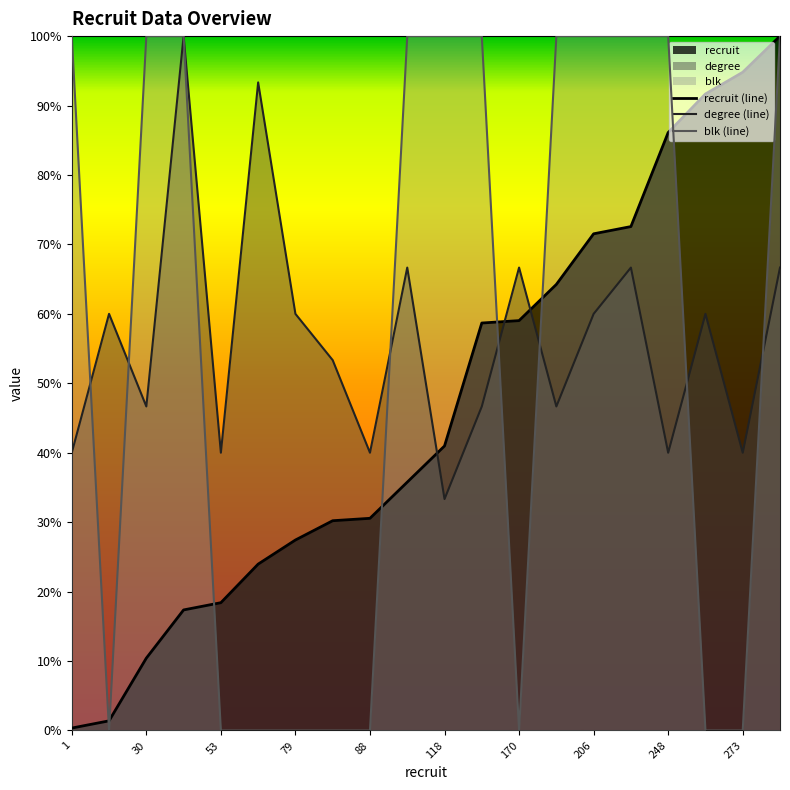

Rank the series by their maximum value, from lowest to highest.

recruit (line), degree (line), blk (line)